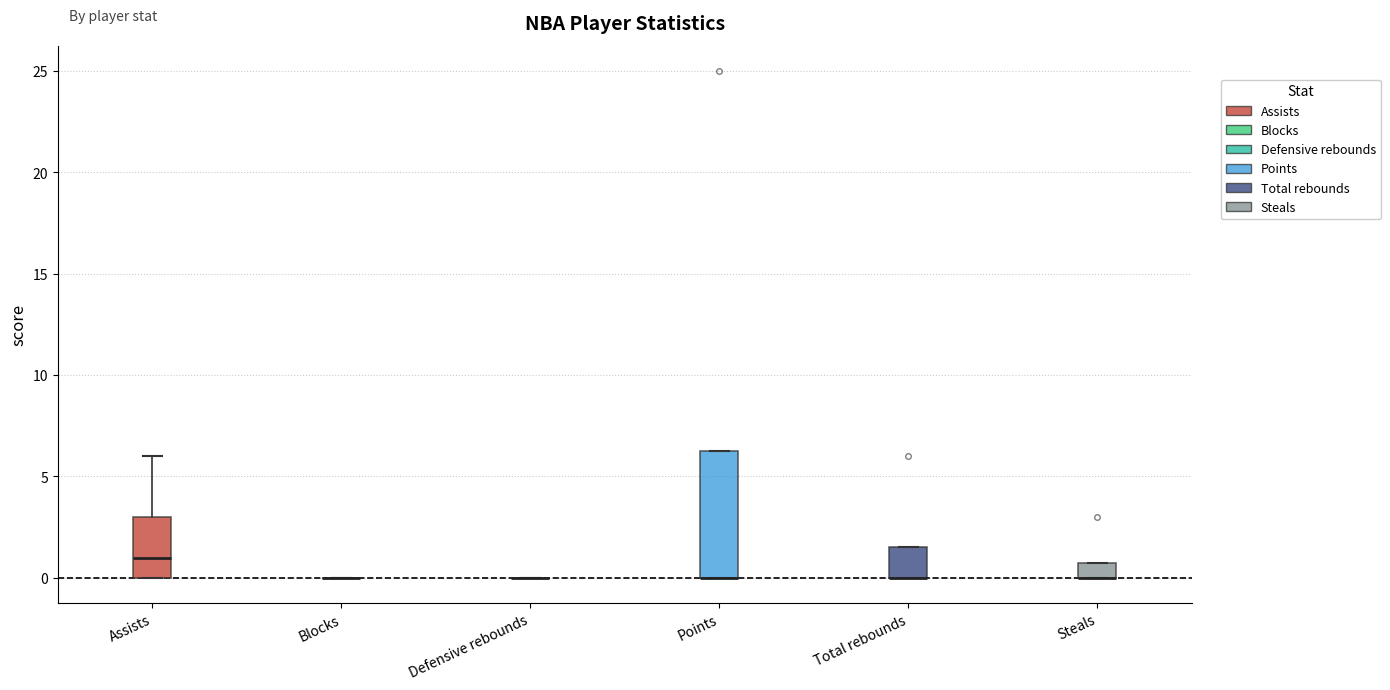

Where is the lower edge of the box for Points on the y-axis? The values are not printed on the chart, so give them approximately, as read against the axis.

0.0